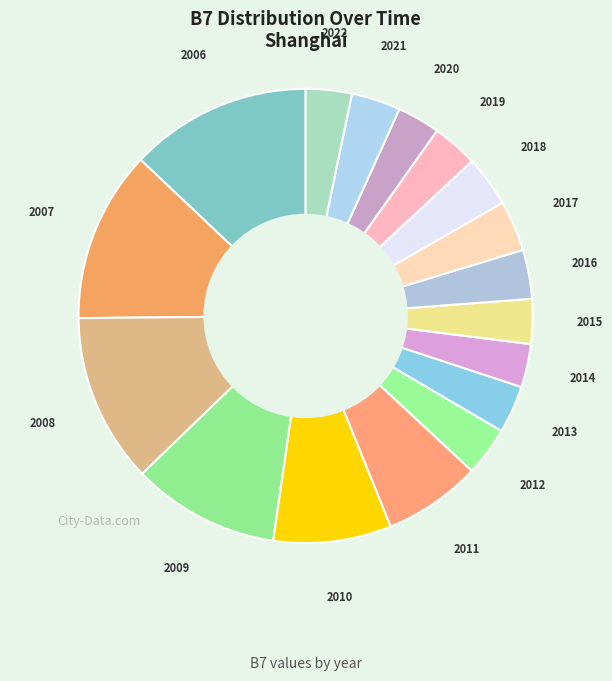

How many segments does this pie chart have?

17